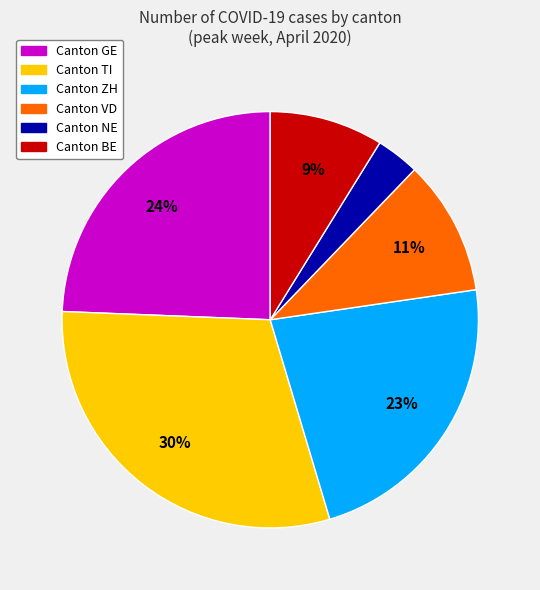

Is there a majority slice in this chart?

No